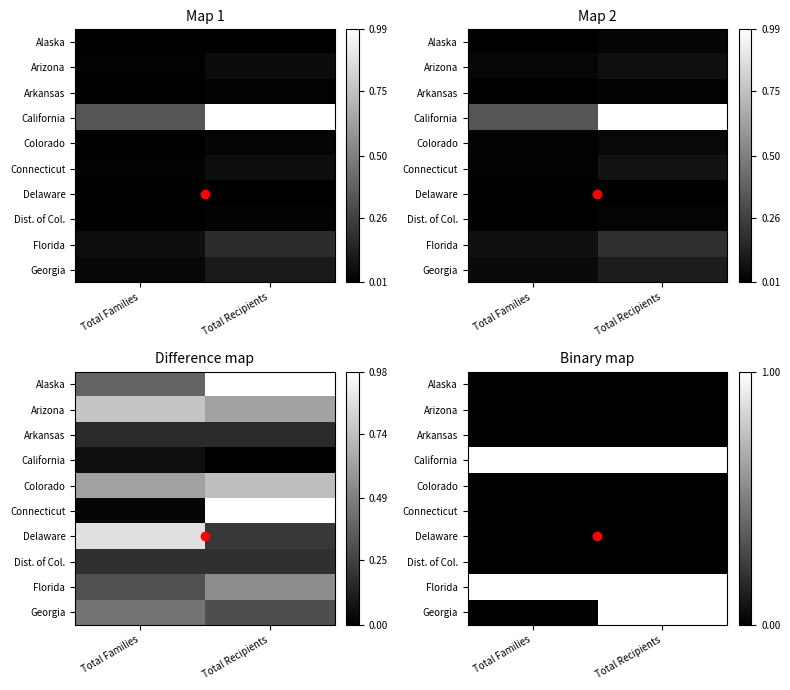

At which label does Colorado reach its minimum?

Total Families